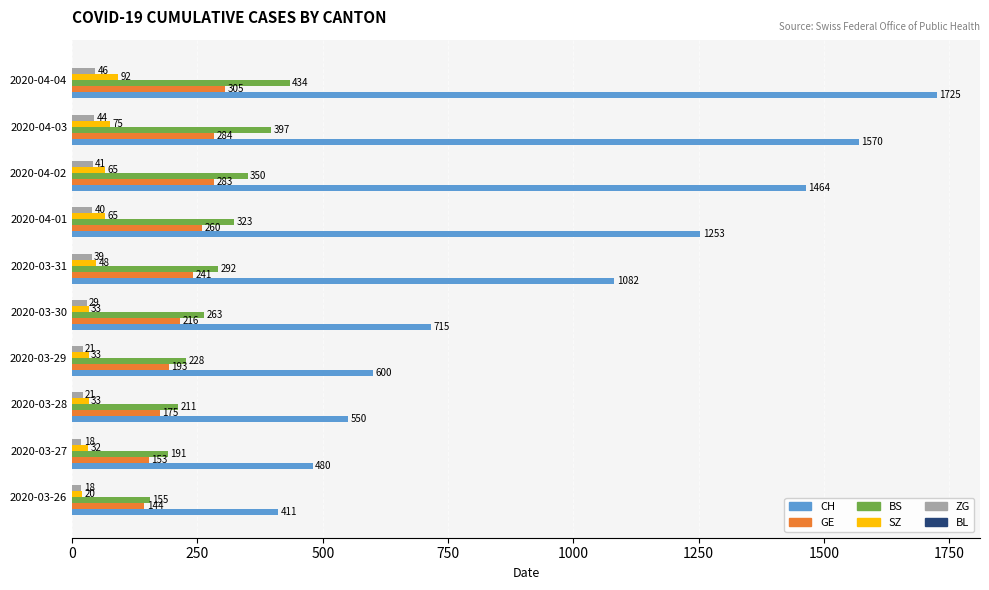

List the labels in order of GE value, smallest first.

2020-03-26, 2020-03-27, 2020-03-28, 2020-03-29, 2020-03-30, 2020-03-31, 2020-04-01, 2020-04-02, 2020-04-03, 2020-04-04